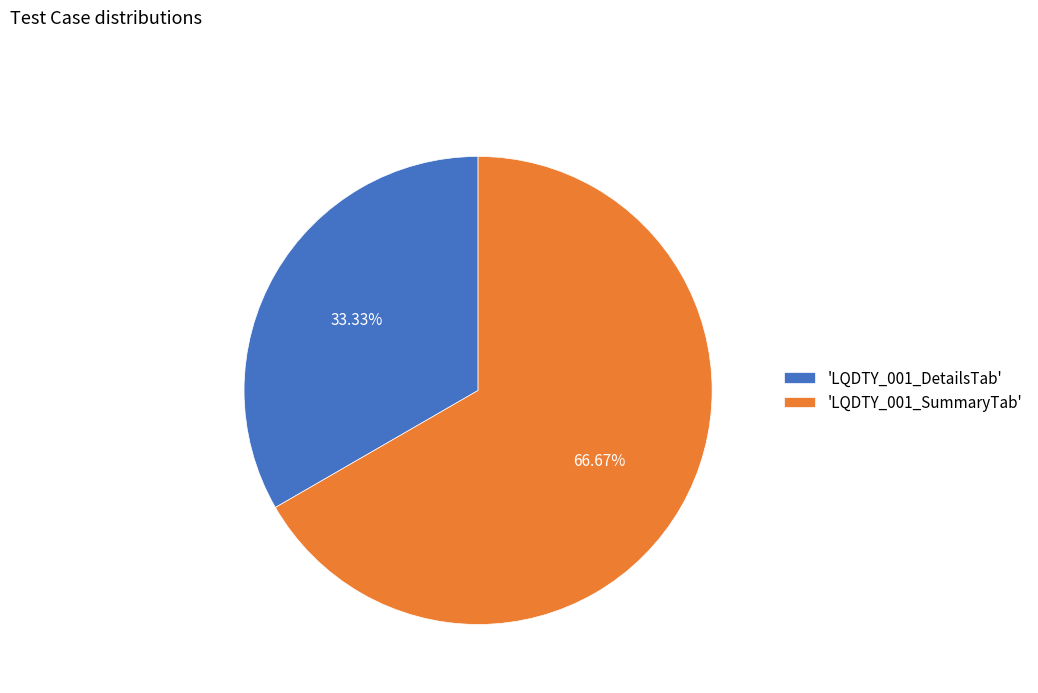

How many slices are in this pie chart?

2